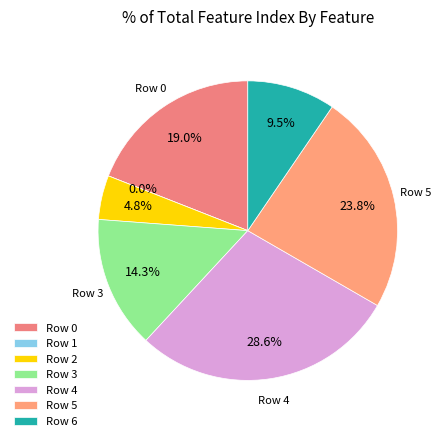

To the nearest percent, what is the combined percentage of 6 and 4?

38%